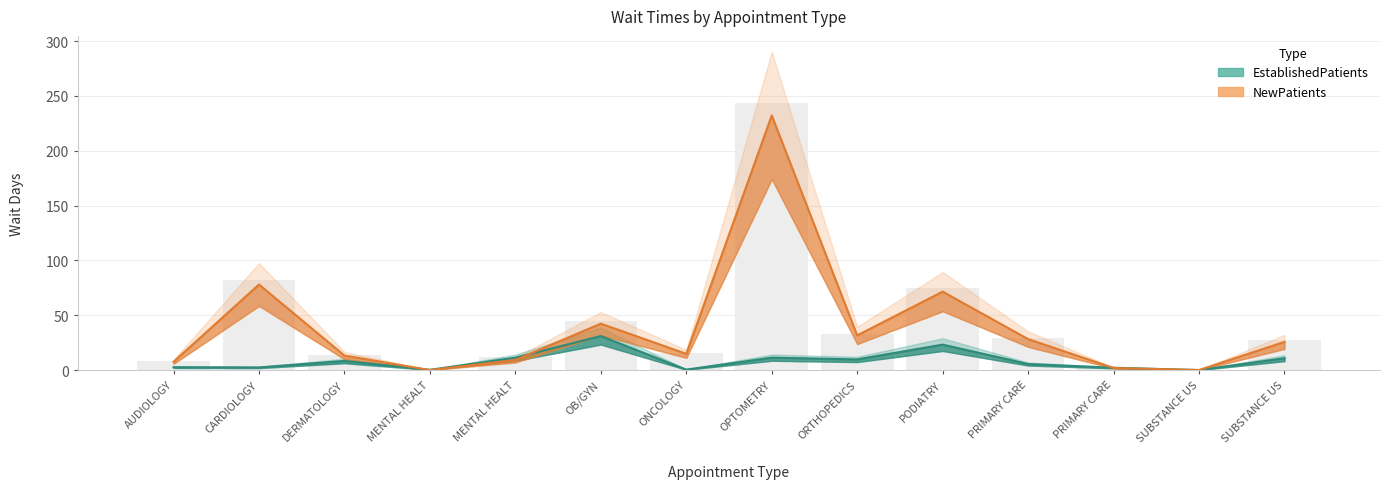

What is the sum of the NewPatients values at PODIATRY and OB/GYN?

113.8